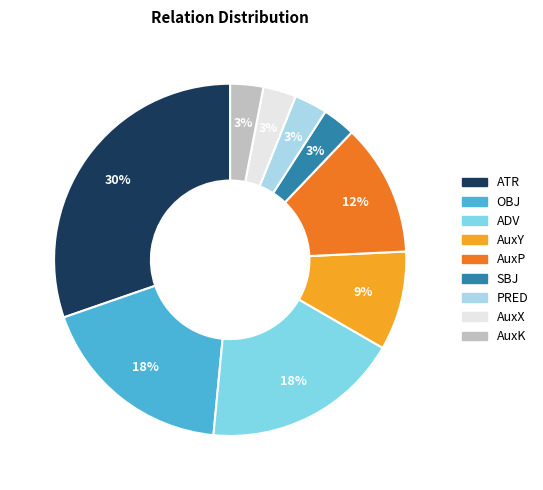

To the nearest percent, what is the difference between the SBJ and OBJ slice percentages?

15%